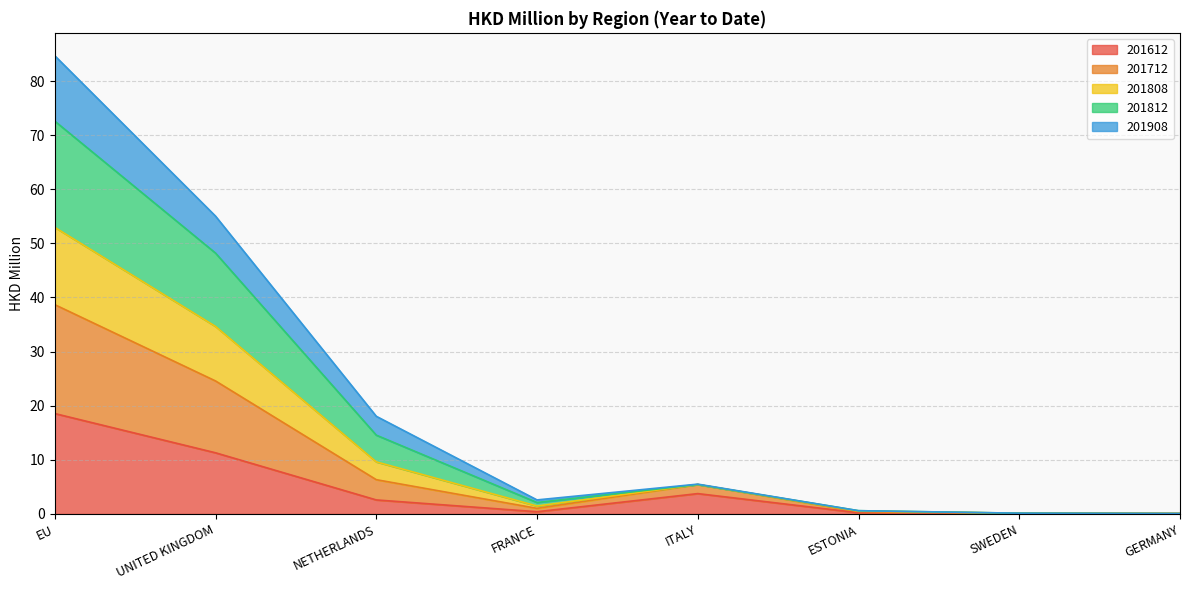

At which label does 201612 reach its peak?

EU